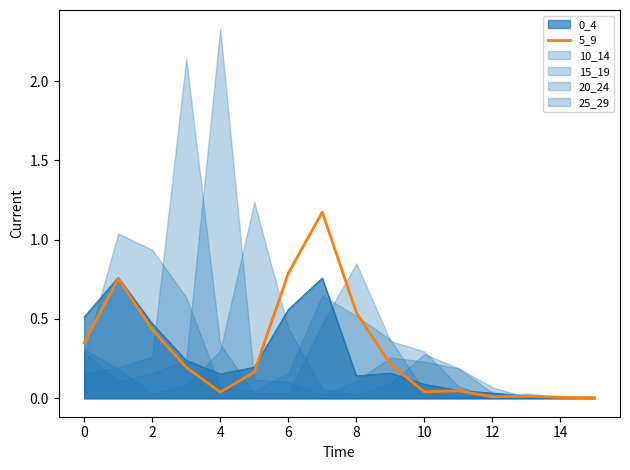

Where is the data nearest to the value 0?

15